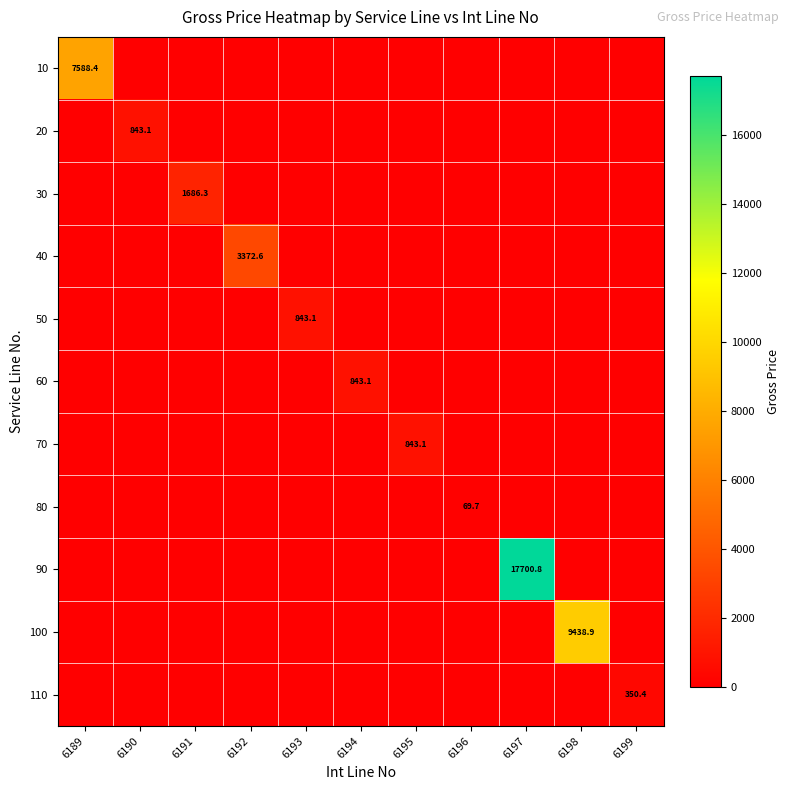

What is the total value across all series at 6197?

17700.8